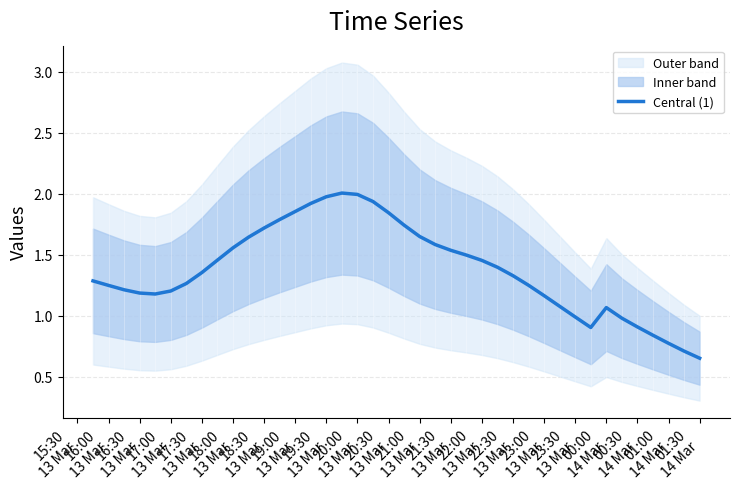

What is the smallest value displayed?

0.7